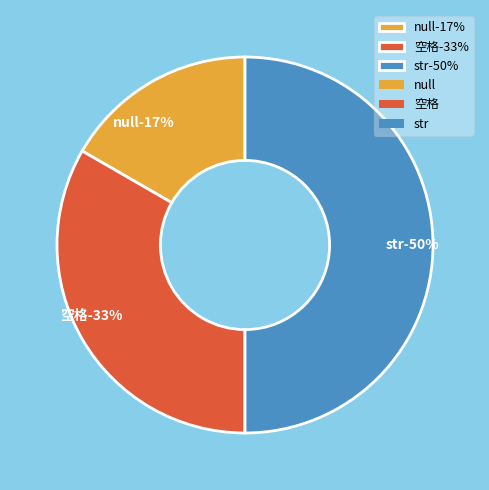

Is it true that null is 17% of the pie?

True